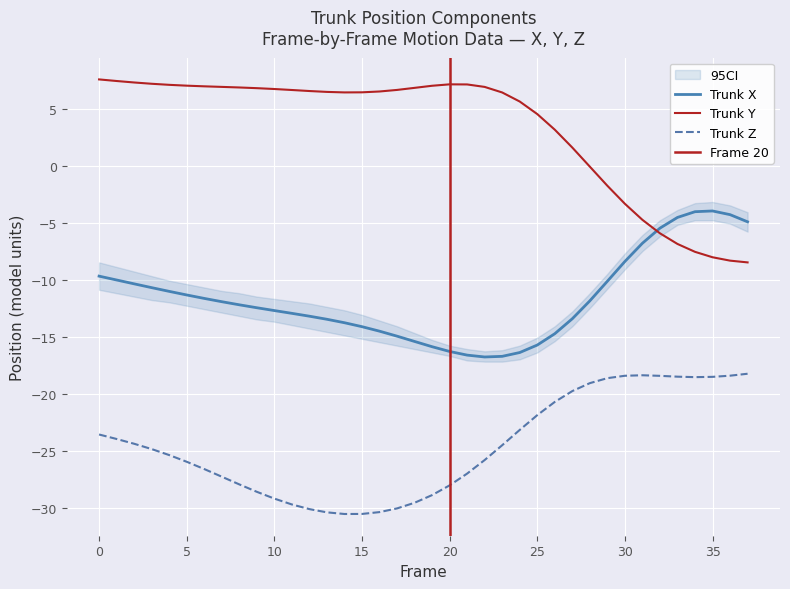

True or false: Trunk Z and Trunk Y intersect in this chart.

False